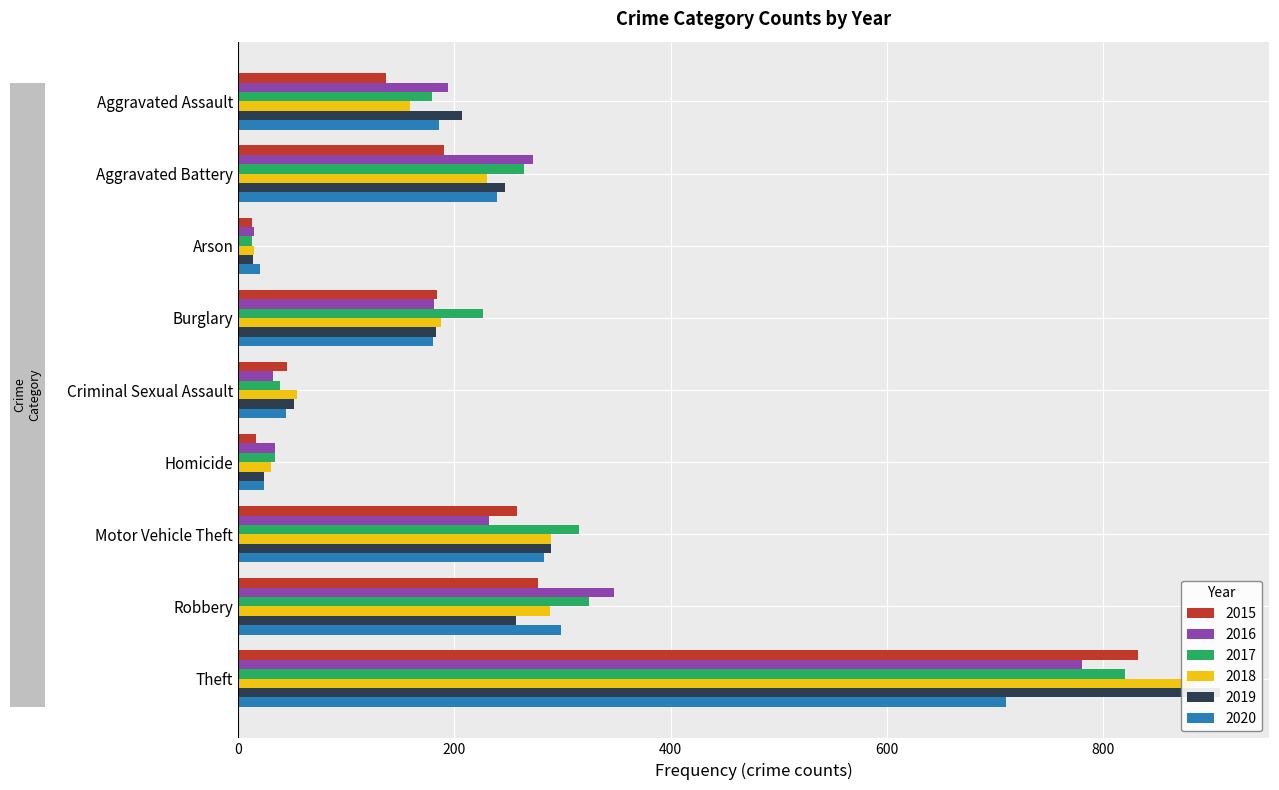

Which series has the largest total across all categories?

2017